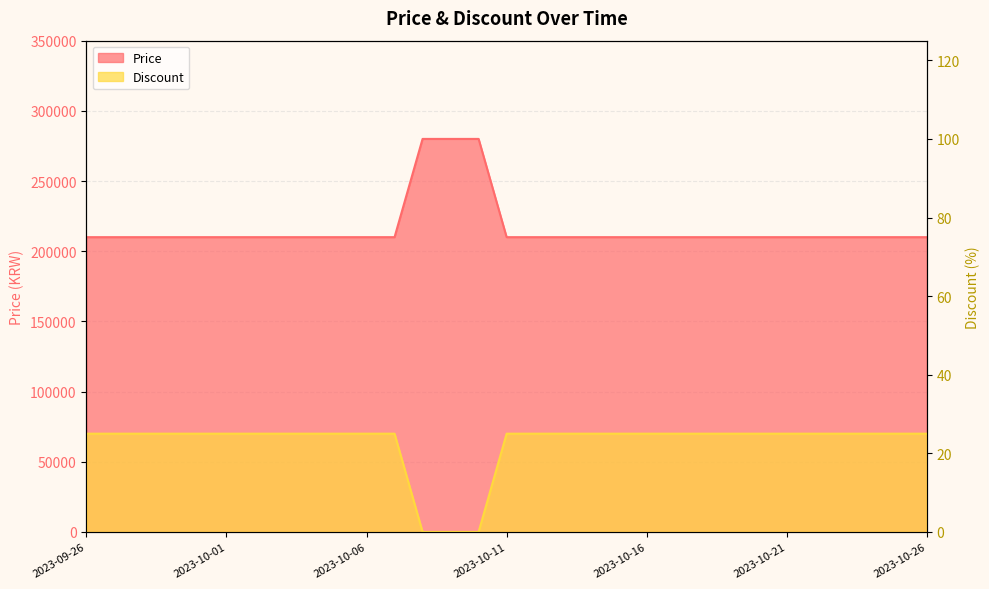

Between 2023-09-30 and 2023-10-07, which series saw the biggest shift?

Price